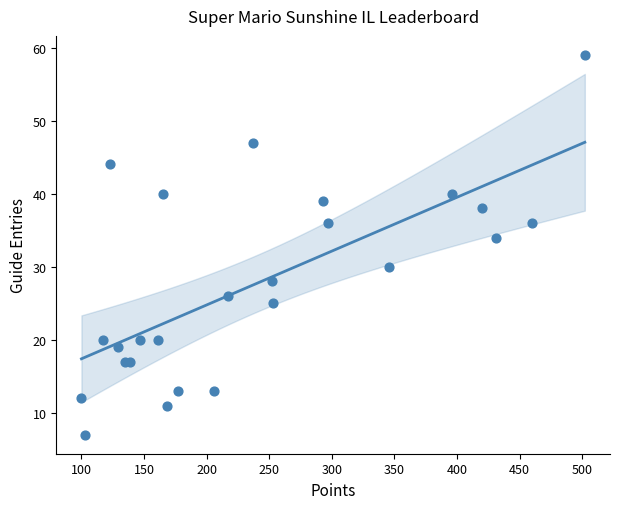

What Y value in the scatter plot is closest to 33?

34